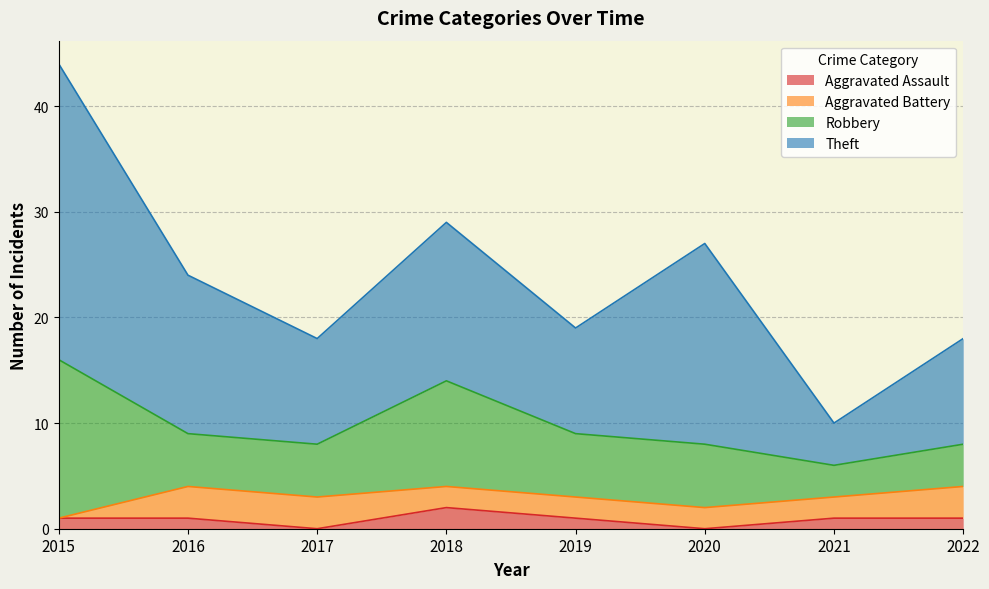

How many lines are shown in the chart?

4